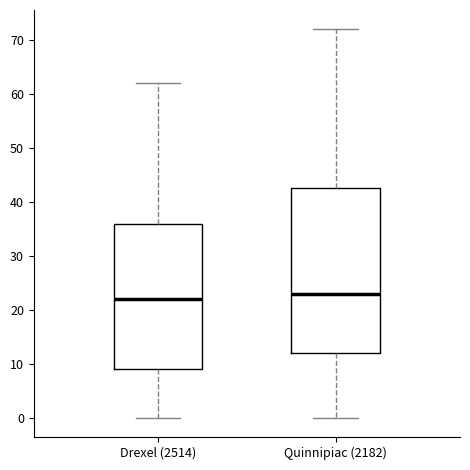

Reading left to right, read every box against the y-axis: the position of its median line, the range the box covers, and the ends of its whiskers. The values are not printed on the chart, so give them approximately, as read against the axis.

Drexel (2514): median 22, box 9 to 36, whiskers 0 to 62
Quinnipiac (2182): median 23, box 12 to 43, whiskers 0 to 72